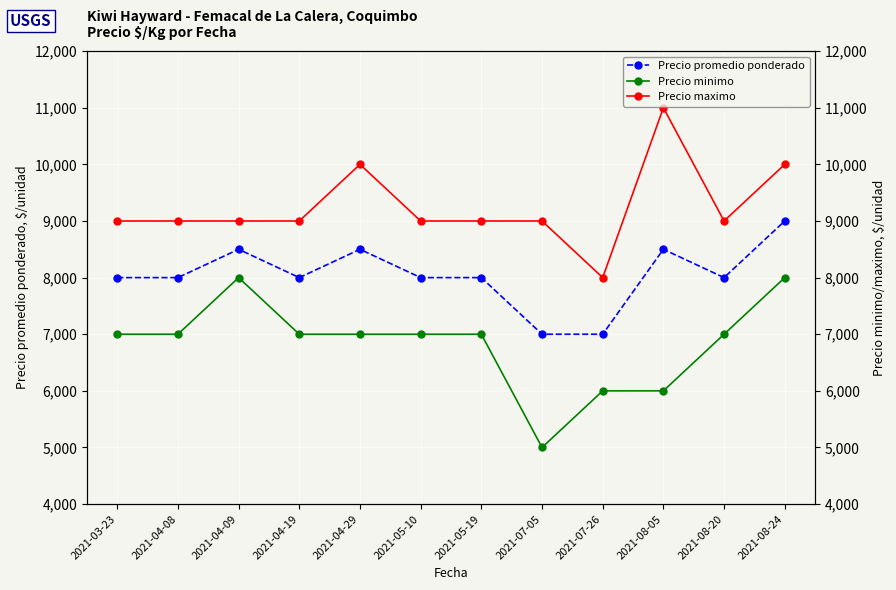

What is the difference between the highest and lowest values at 2021-05-10?

2000